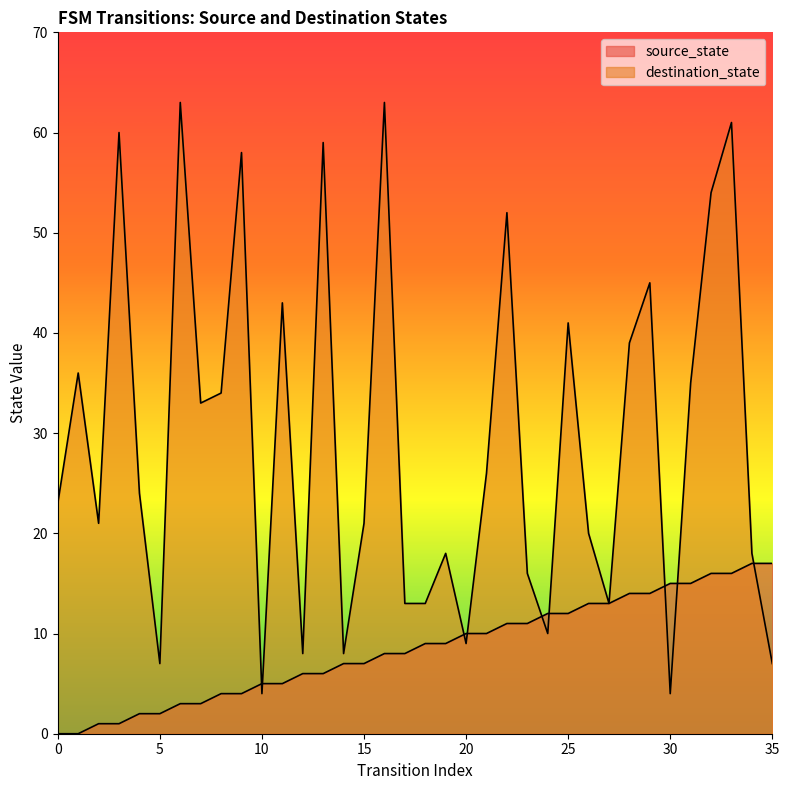

How many values in the source_state series exceed 9?

16